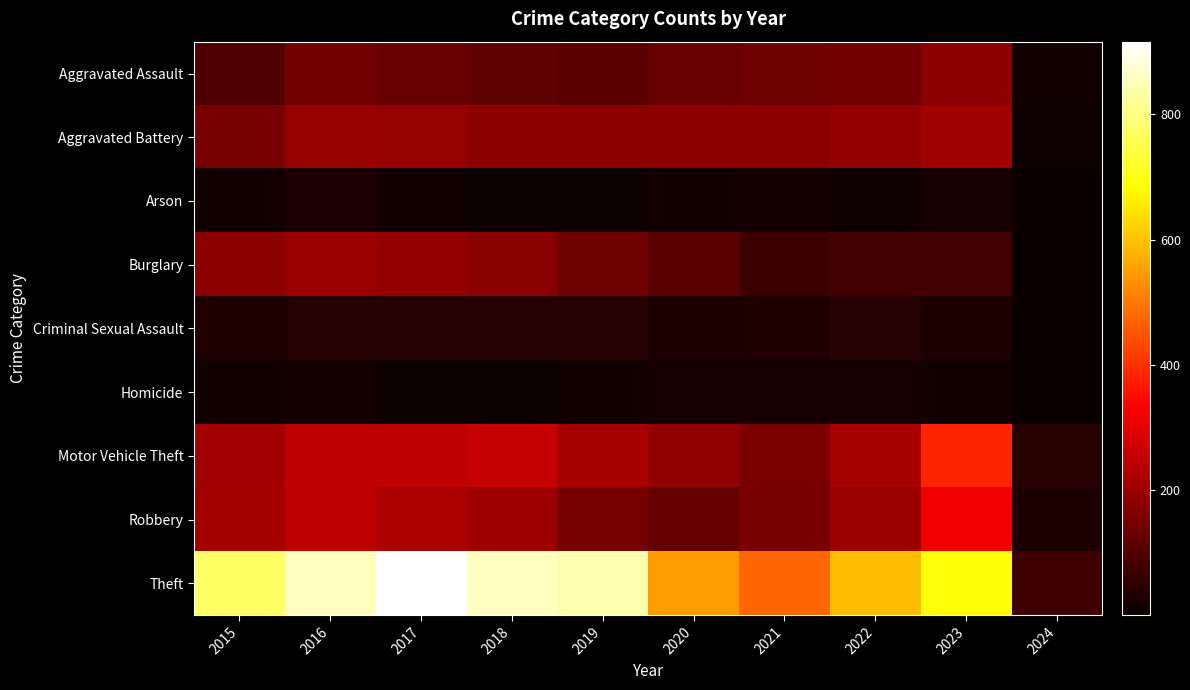

List the series in order of their peak value, lowest first.

Homicide, Arson, Criminal Sexual Assault, Aggravated Assault, Burglary, Aggravated Battery, Robbery, Motor Vehicle Theft, Theft